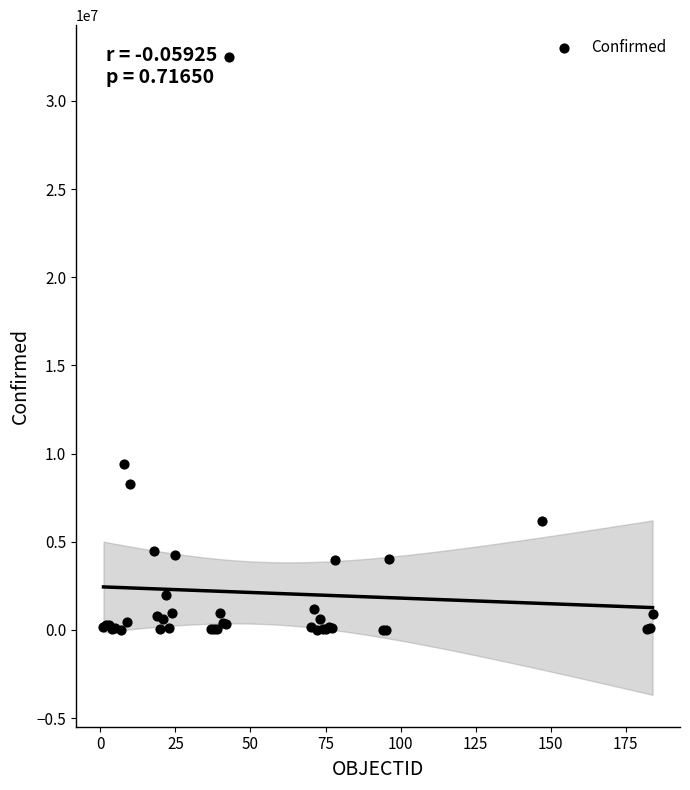

What Y value in the scatter plot is closest to 16248923?

9394326